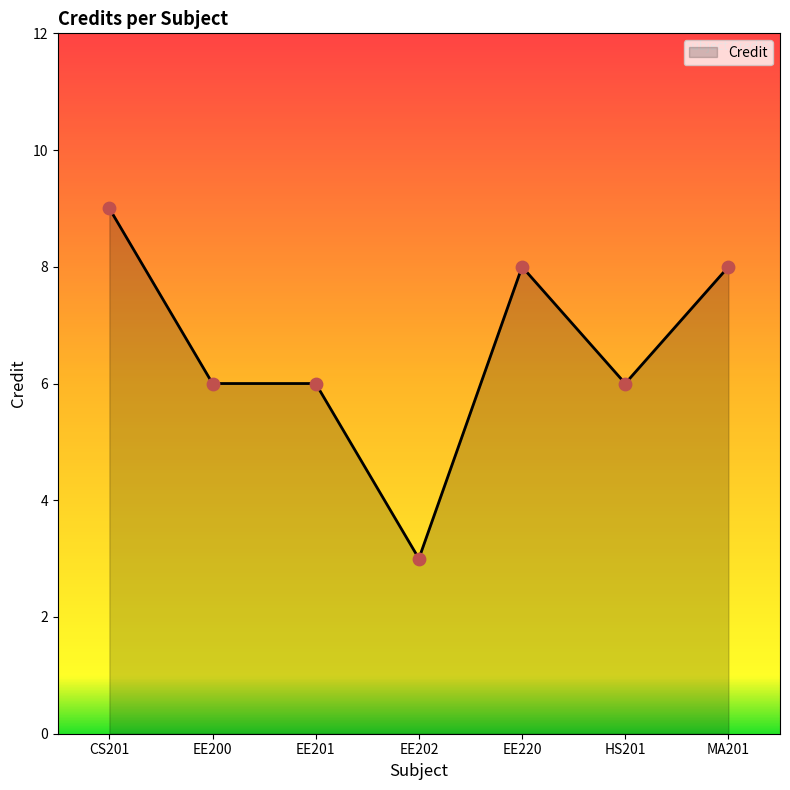

What is the change in value from CS201 to EE200?

-3